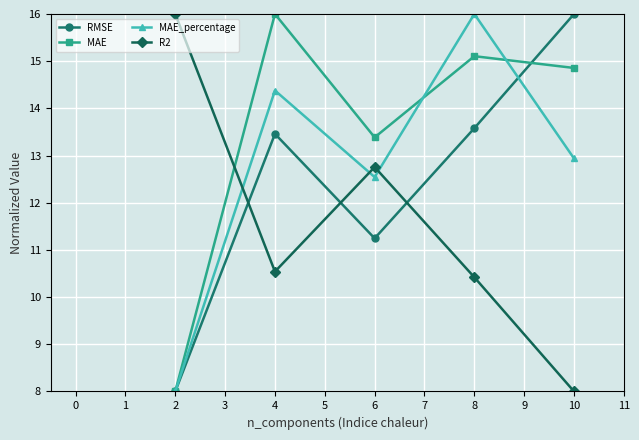

Which series changed the most between 6 and 8?

MAE_percentage